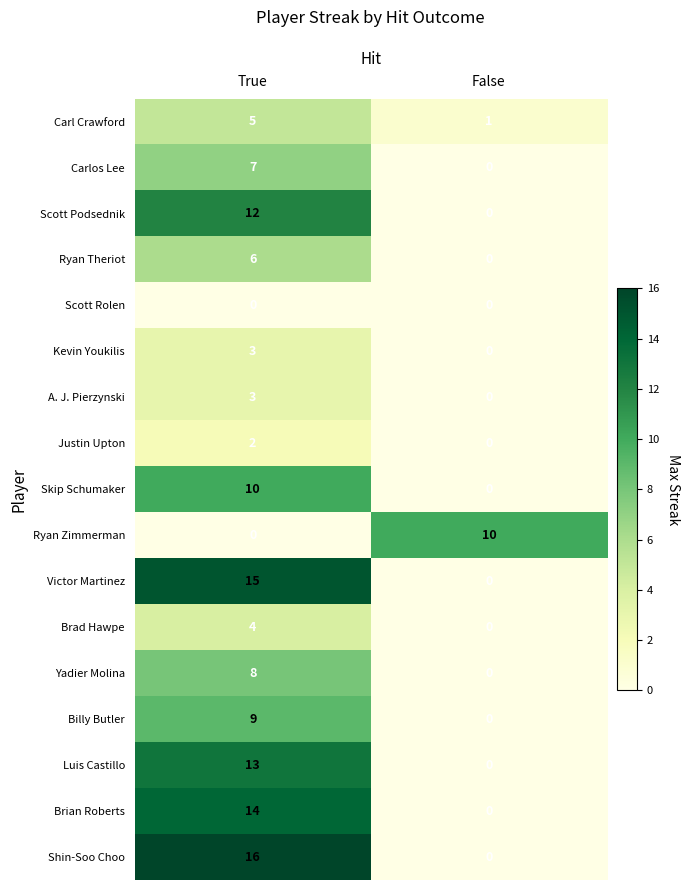

How many distinct data groups are displayed?

17